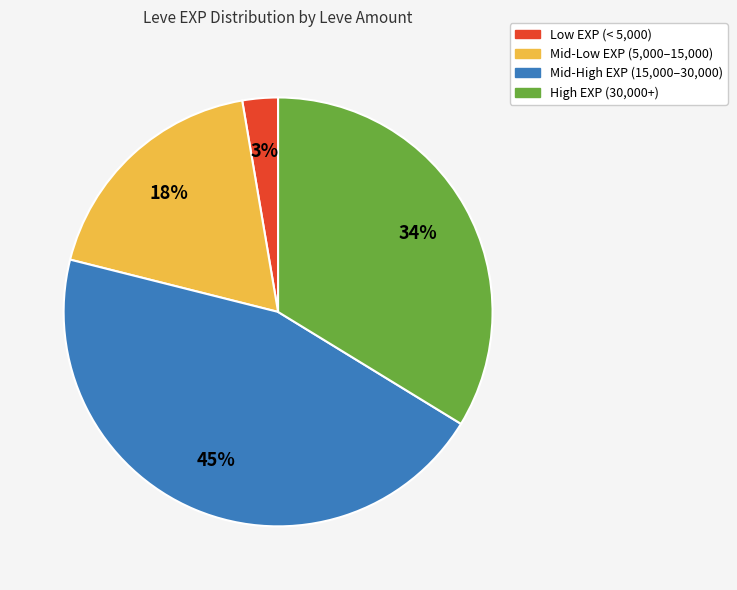

To the nearest percent, what is the average slice percentage?

25%